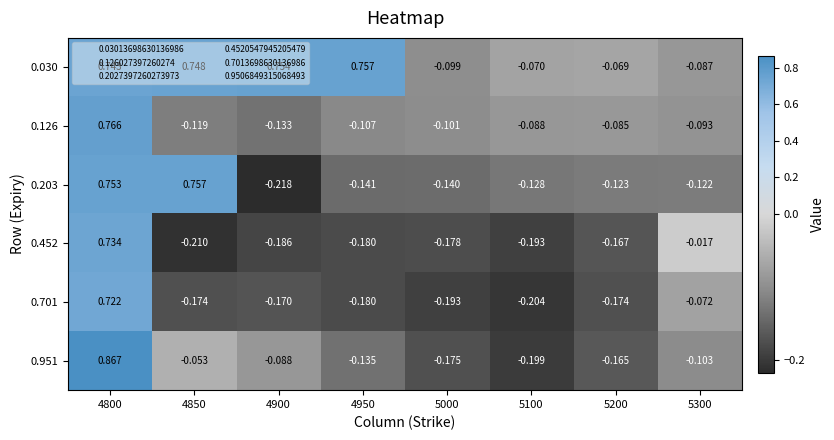

Is the value of 0.452 at 4850 greater than the value of 0.701 at 4900?

No